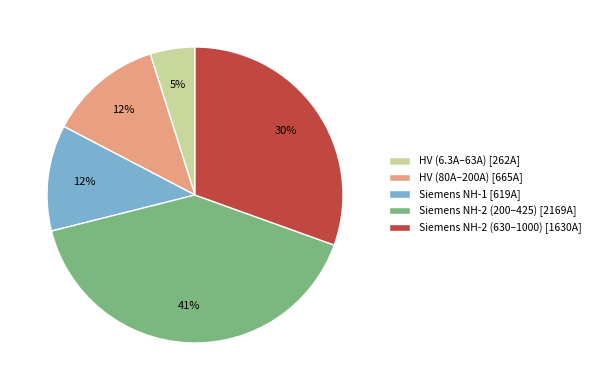

What percentage is the Siemens NH-2 (200–425) [2169A] slice, to the nearest percent?

41%